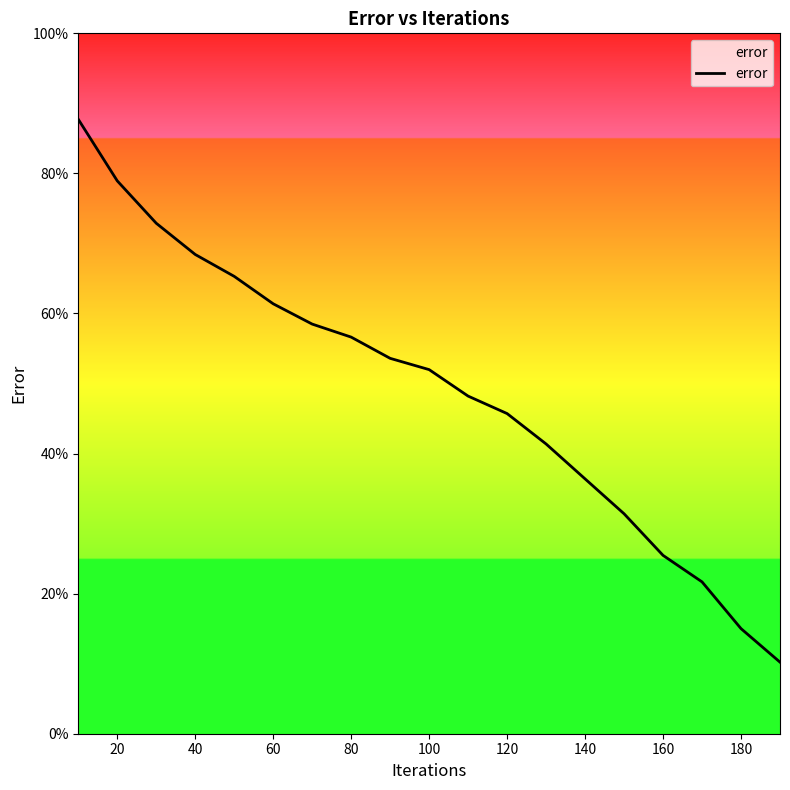

What is the maximum value shown in the chart?

87.7